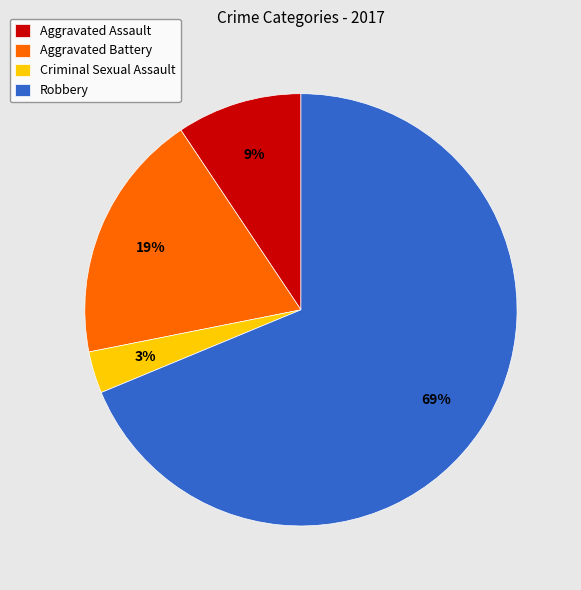

Is the sum of Aggravated Assault and Robbery greater than half?

Yes